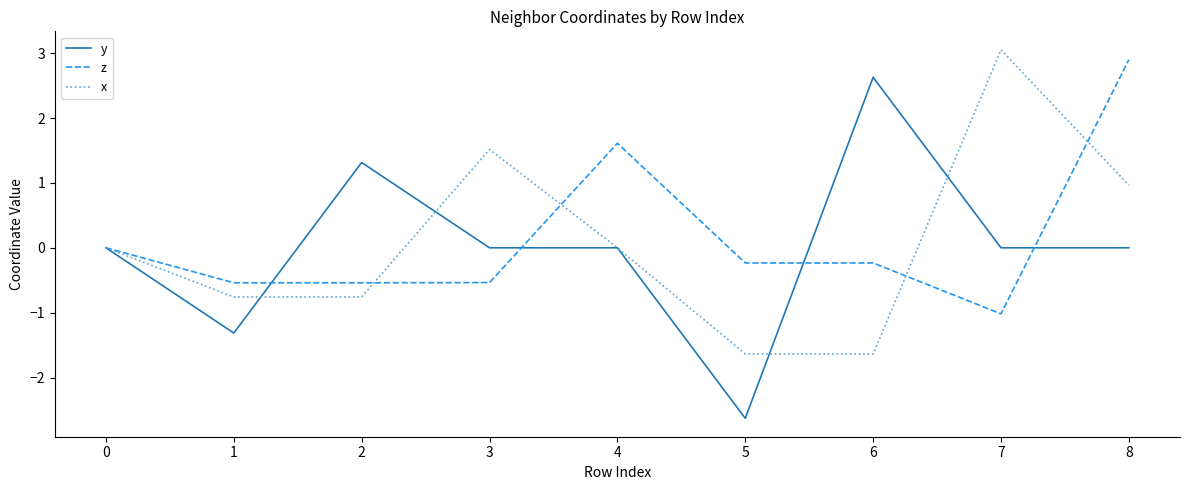

What value does the x series have at 2?

-0.8